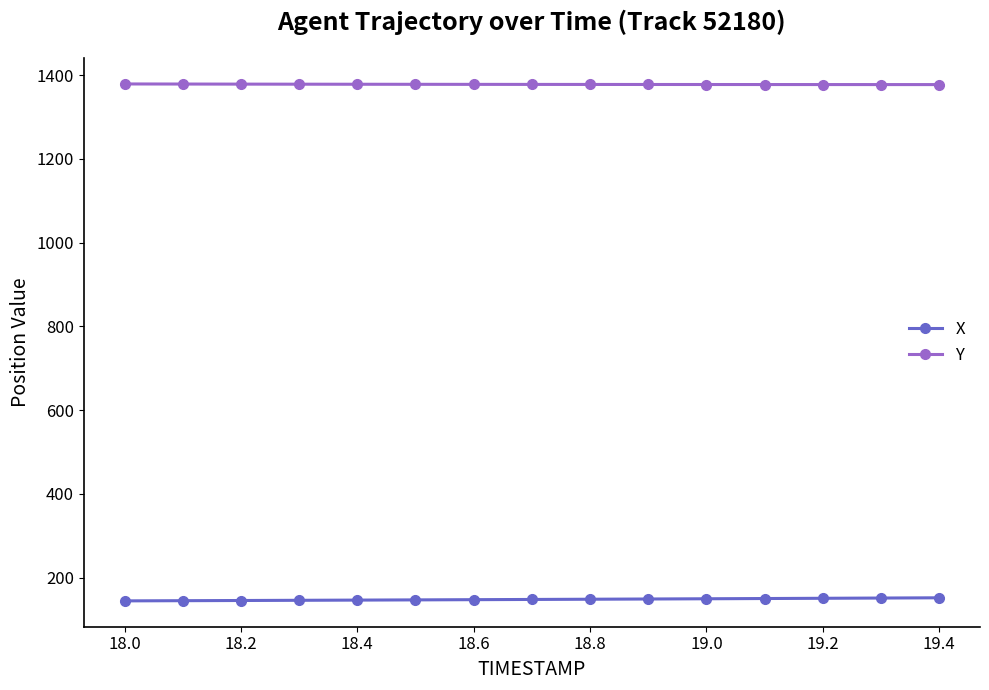

Rank the series by their average value, from lowest to highest.

X, Y